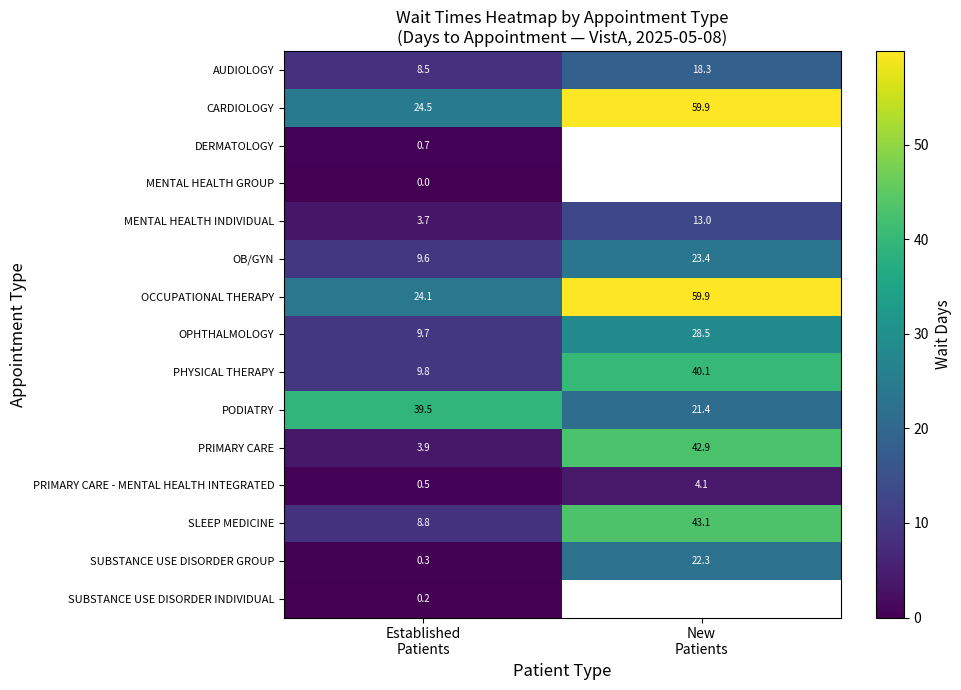

What is the highest value of the PRIMARY CARE series?

42.9